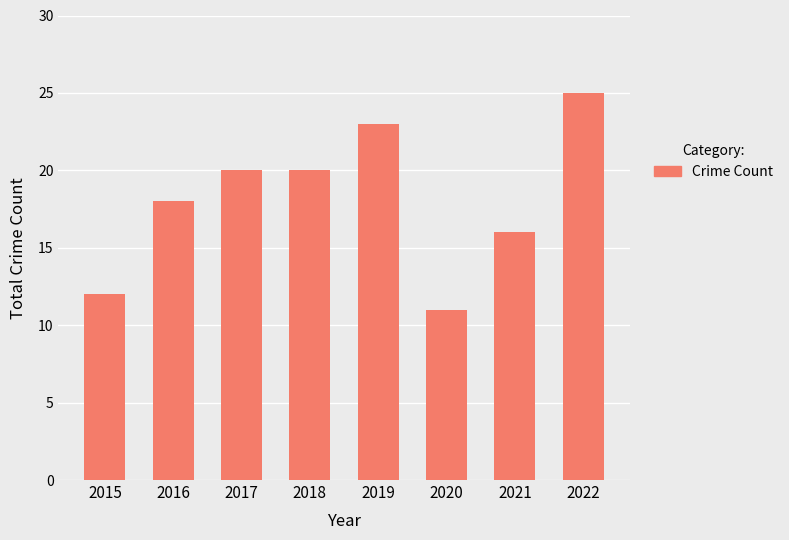

How many series are shown in this chart?

1